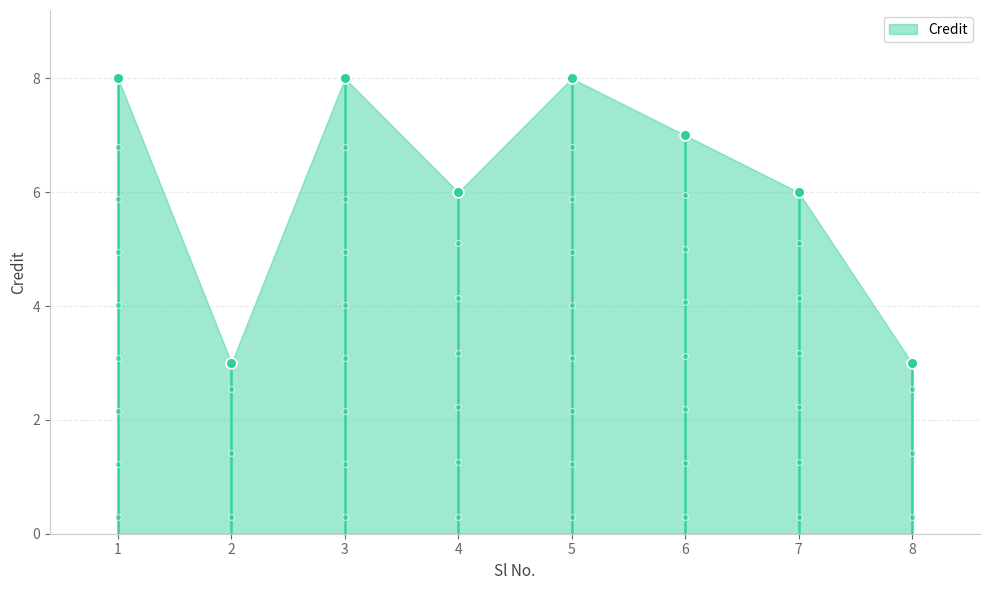

Between 6 and 1, which is larger?

1